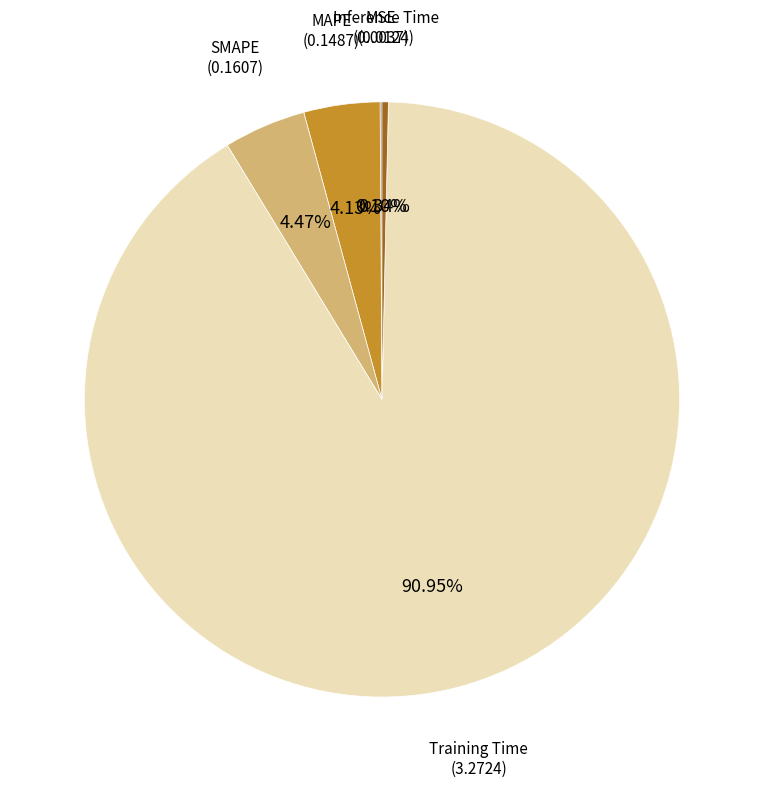

Is there a majority slice in this chart?

Yes